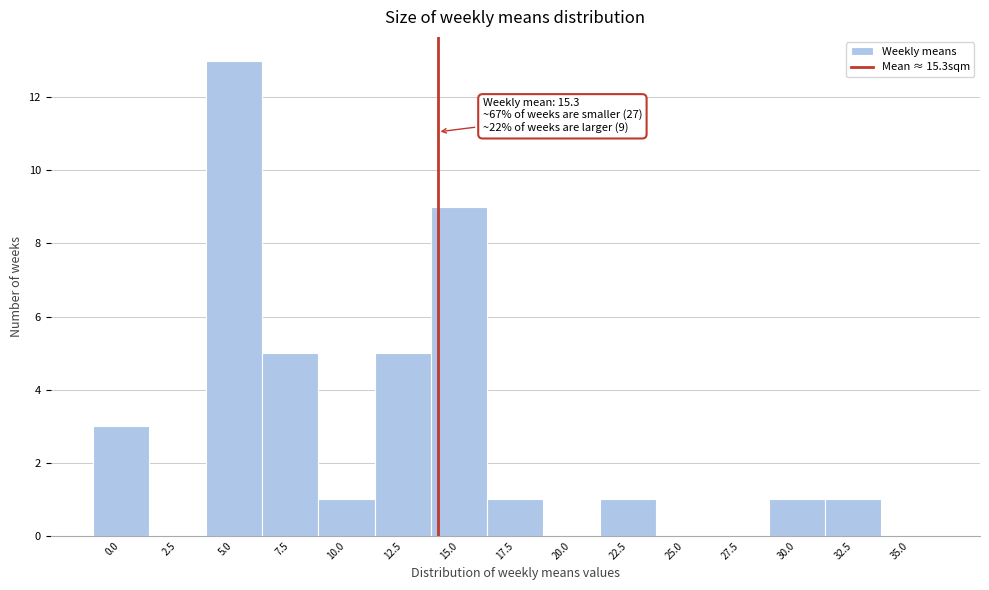

Reading left to right, list all the values displayed in this chart.

0.0=3	2.5=0	5.0=13	7.5=5	10.0=1	12.5=5	15.0=9	17.5=1	20.0=0	22.5=1	25.0=0	27.5=0	30.0=1	32.5=1	35.0=0